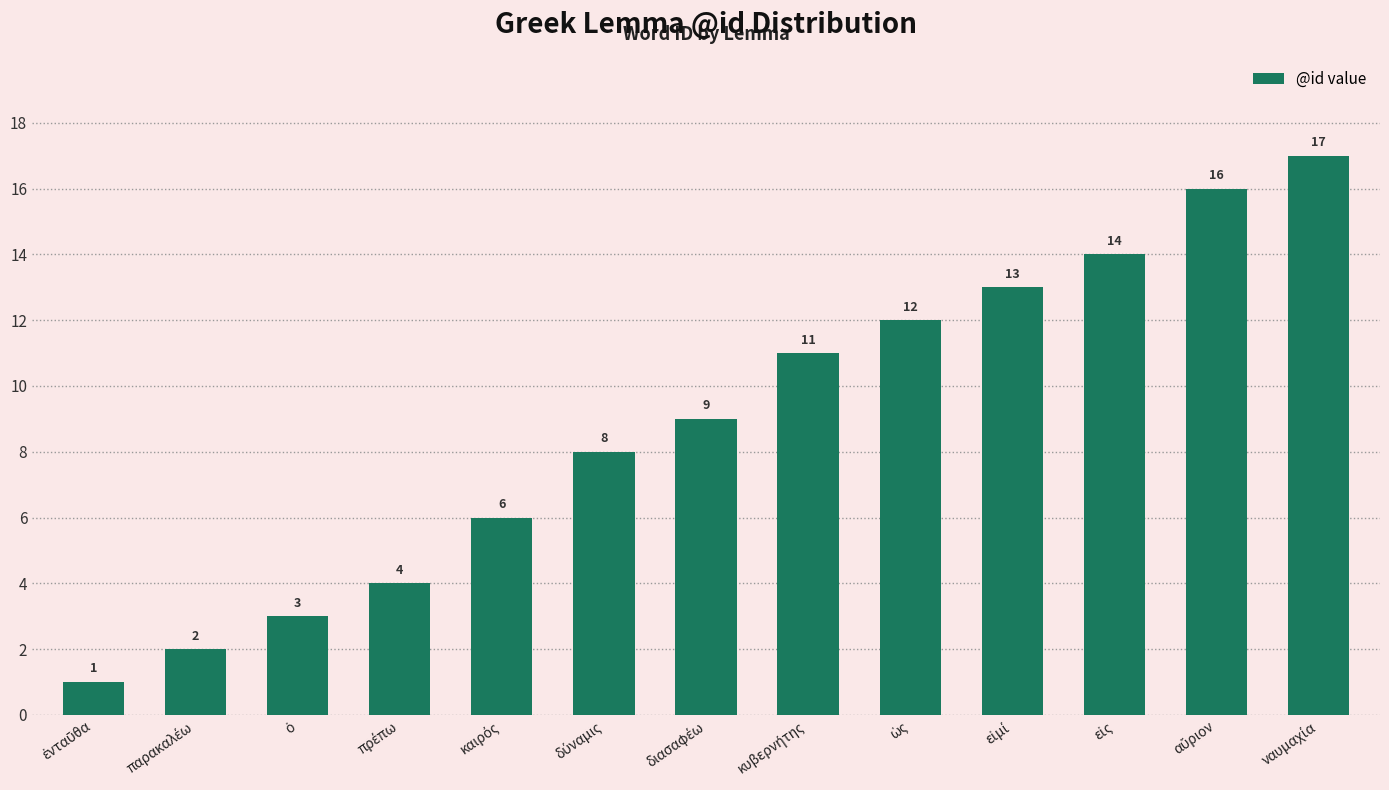

Count the number of categories in the chart.

13